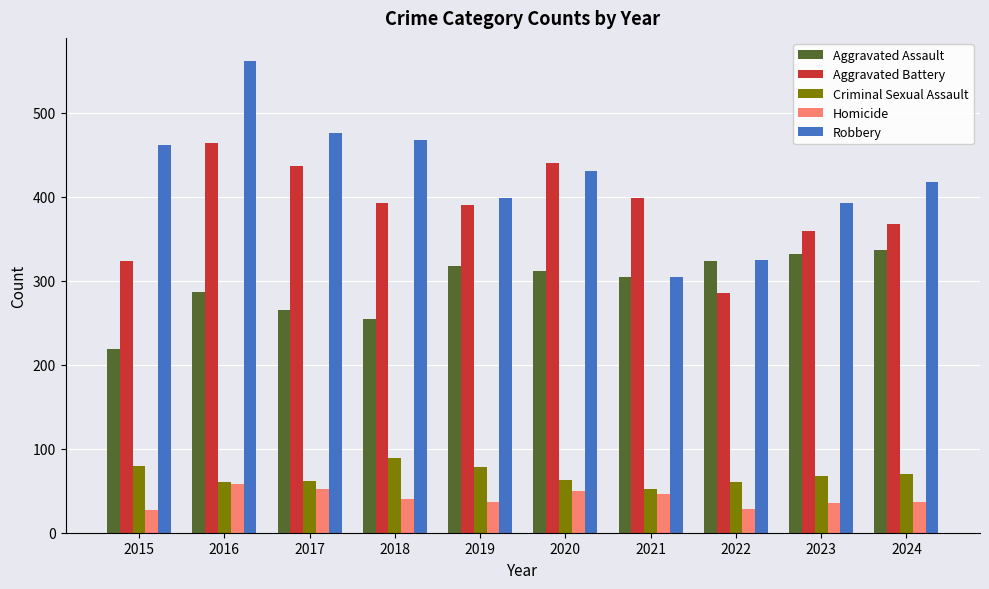

What are all the series names shown in the legend?

Aggravated Assault, Aggravated Battery, Criminal Sexual Assault, Homicide, Robbery